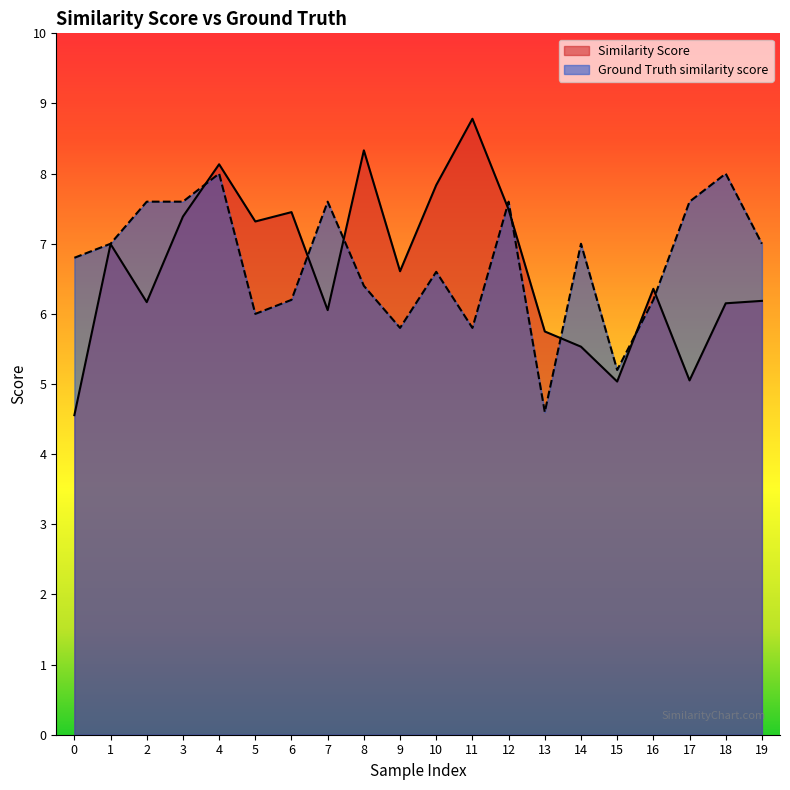

Where does the Similarity Score series first go above 6?

1